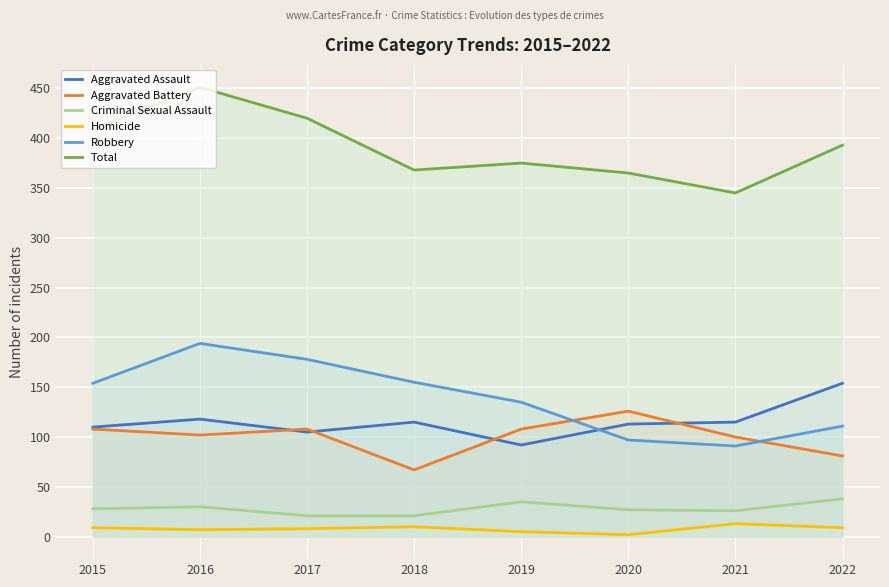

In Aggravated Battery, how many points are higher than both neighbors (excluding endpoints)?

2